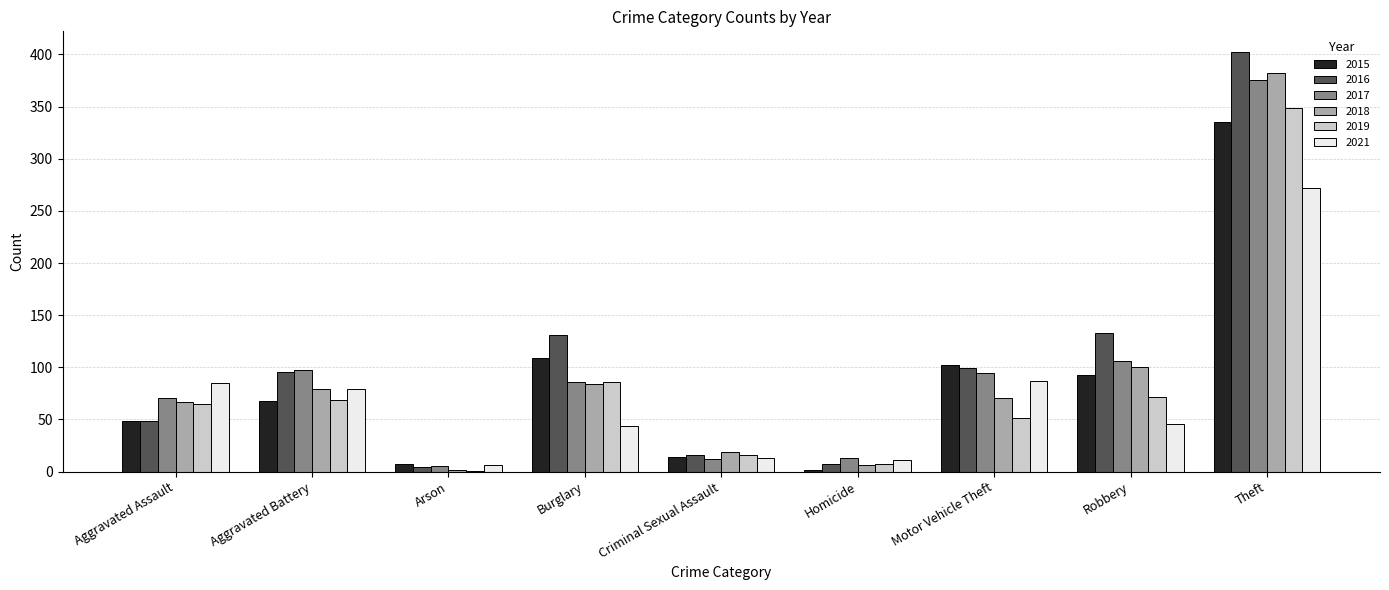

What is the greatest value displayed?

402